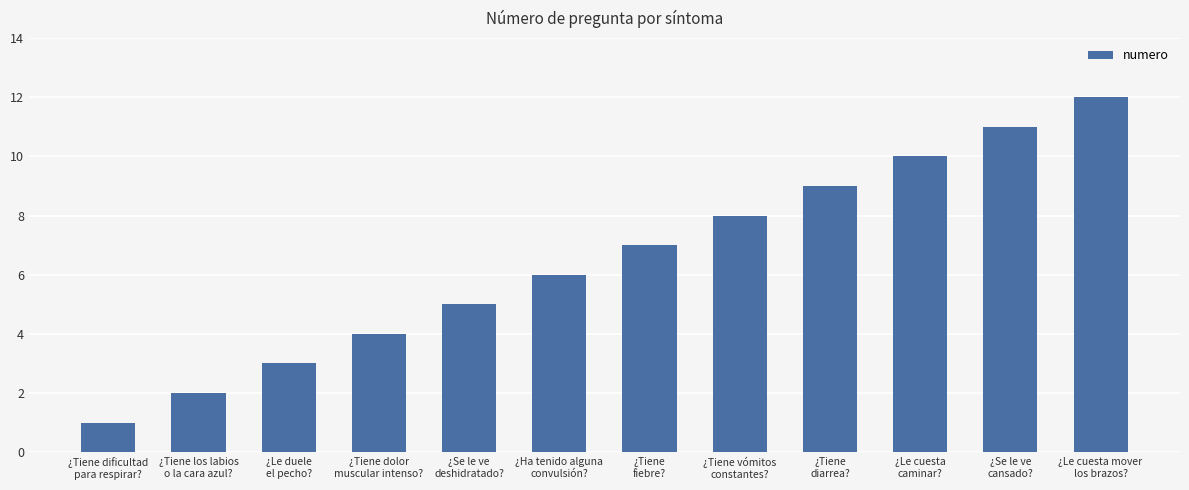

How many categories are shown in the chart?

12